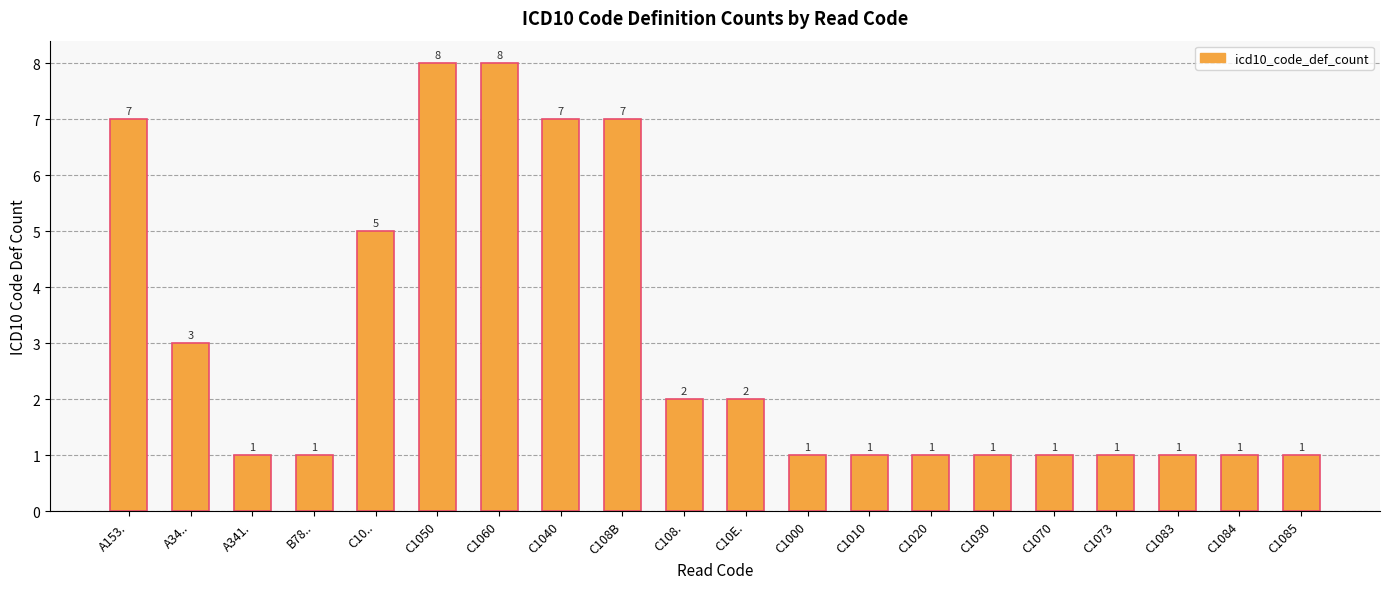

Are the bars horizontal?

No